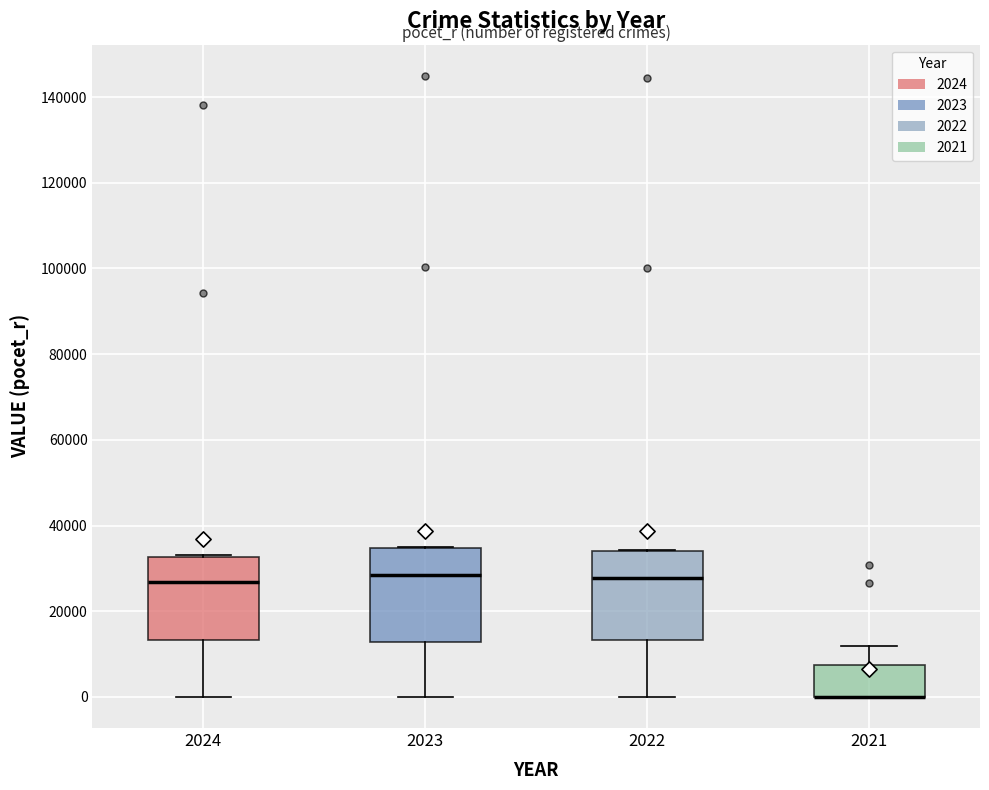

Reading left to right, transcribe this box plot: for each box, give where its median line is, the range the box spans, and where its two whiskers end, as read against the y-axis. The values are not printed on the chart, so give them approximately, as read against the axis.

2024: median 26000, box 14000 to 32000, whiskers 0 to 34000
2023: median 28000, box 12000 to 34000, whiskers 0 to 36000
2022: median 28000, box 14000 to 34000, whiskers 0 to 34000
2021: median 0 (drawn on the box's lower edge), box 0 to 8000, whiskers 0 to 12000